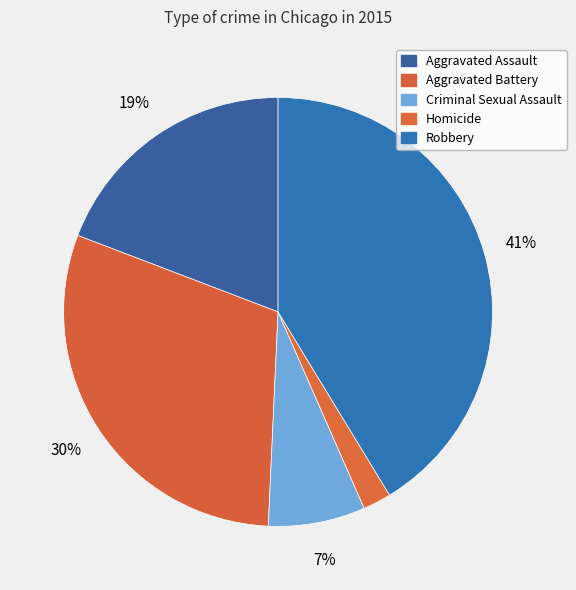

True or false: Homicide accounts for 12% of the total.

False